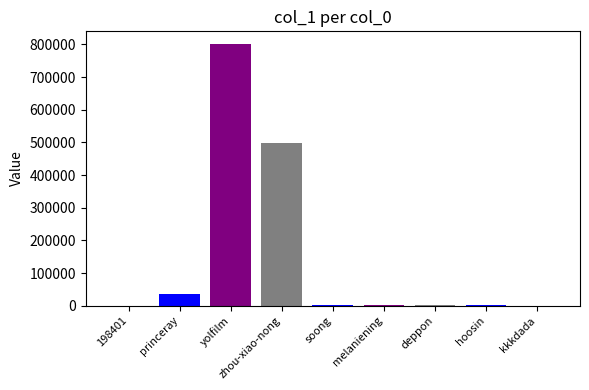

At which category does the chart reach its minimum across all series?

kkkdada